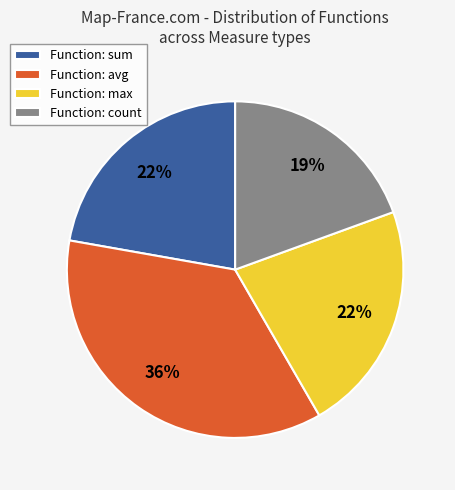

Is the sum of Function: avg and Function: count greater than half?

Yes